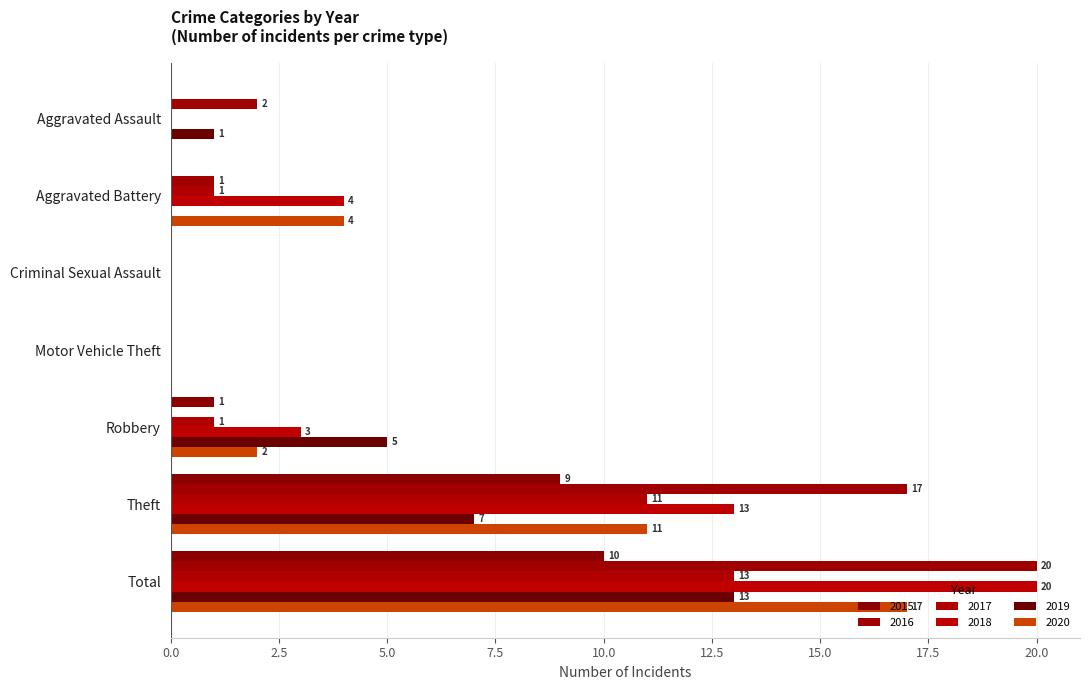

What is the difference between the 2020 values at Robbery and Aggravated Battery?

2